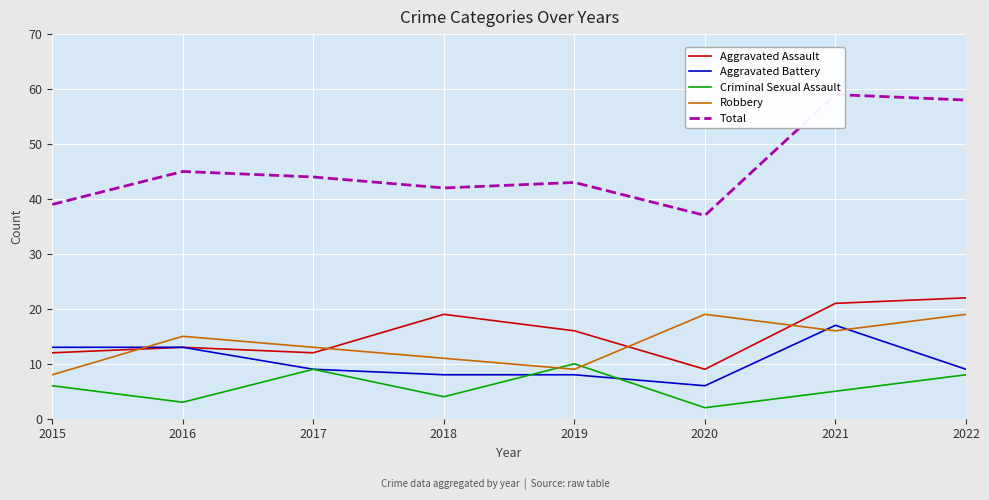

What is the value of the Aggravated Battery point at the 2nd from the left?

13